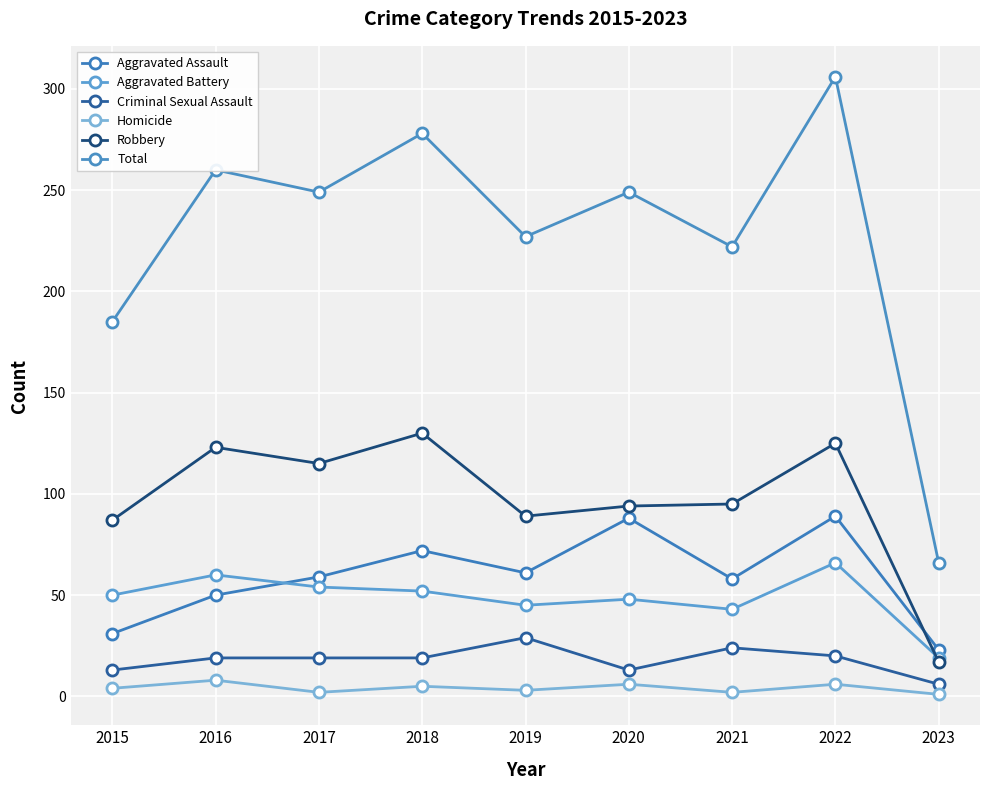

What is the average value of the Aggravated Assault series?

59